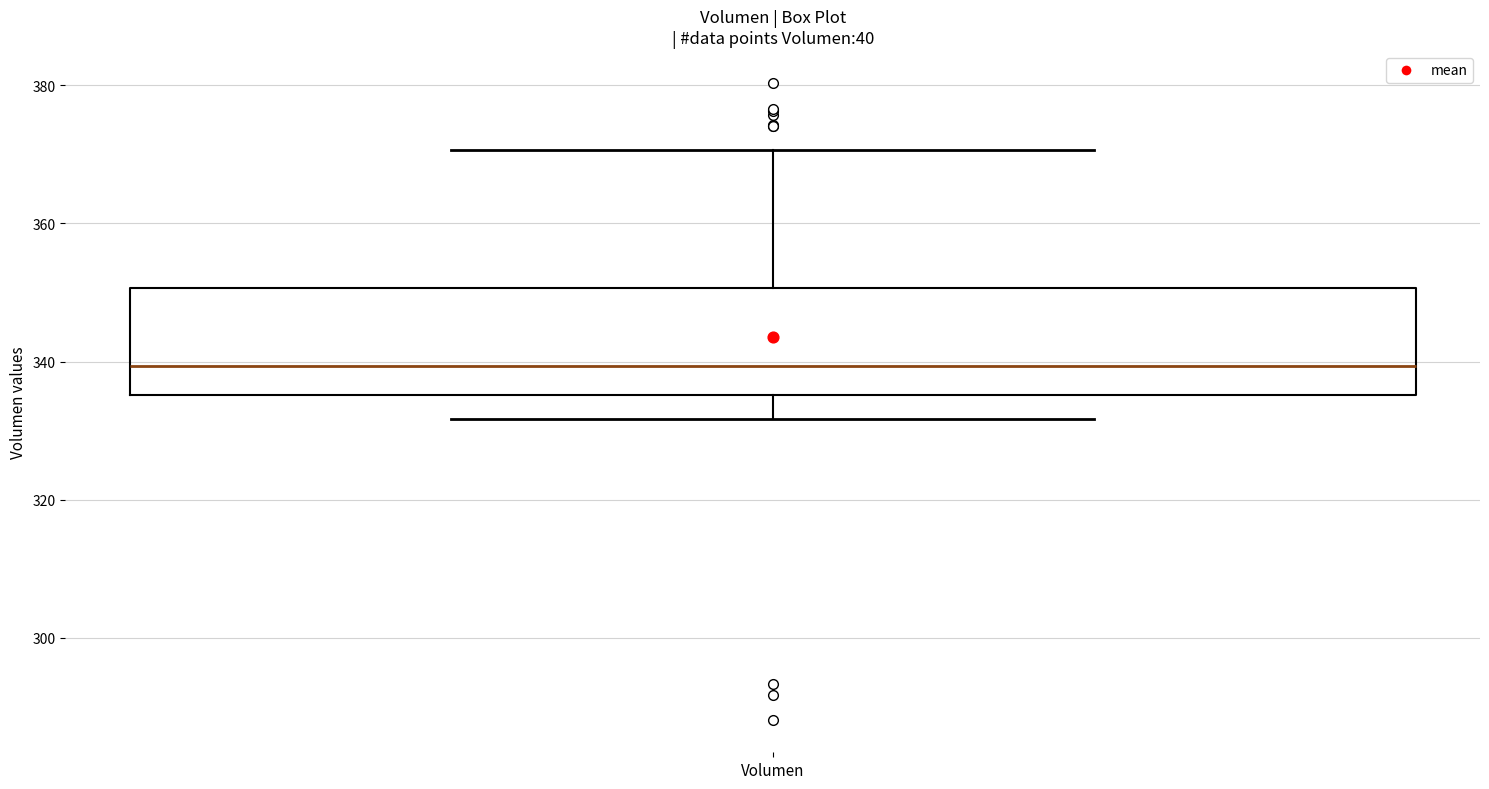

Read this box plot against the y-axis: the position of the median line, the range covered by the box, and the ends of both whiskers. The values are not printed on the chart, so give them approximately, as read against the axis.

median 340, box 336 to 350, whiskers 332 to 370